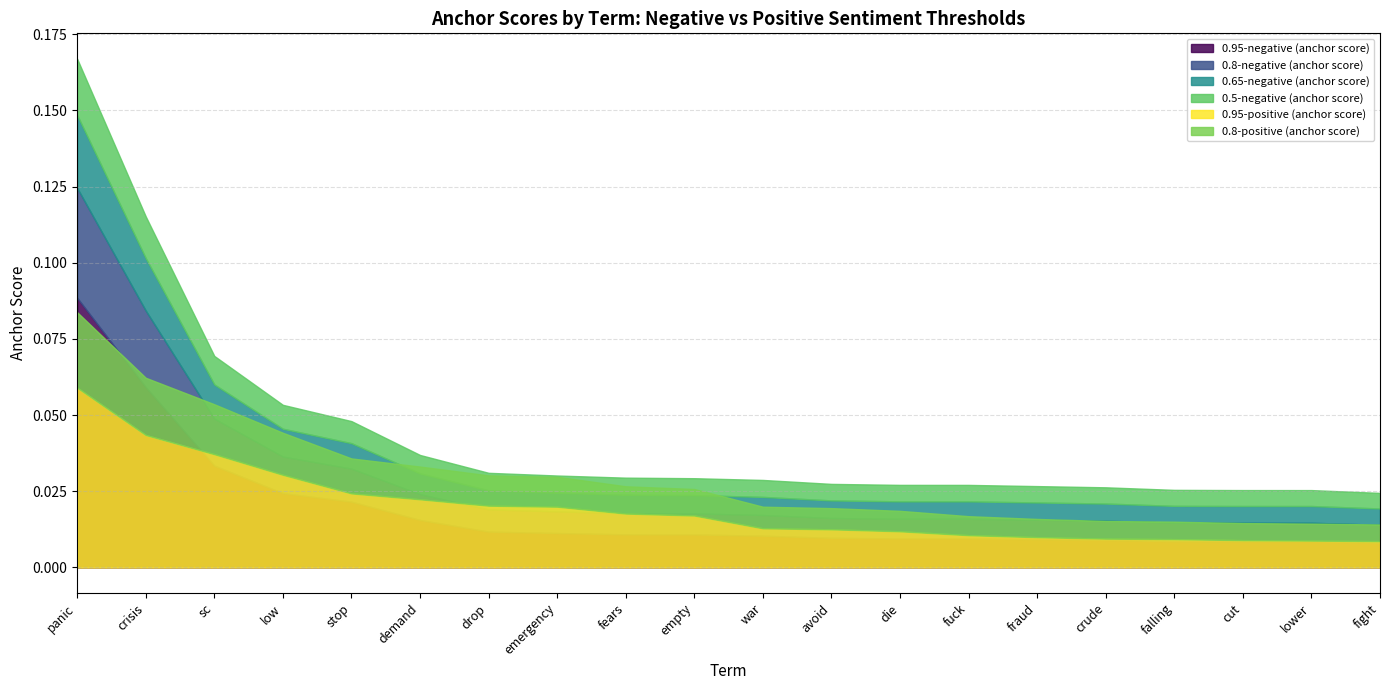

What are all the series names shown in the legend?

0.95-negative (anchor score), 0.8-negative (anchor score), 0.65-negative (anchor score), 0.5-negative (anchor score), 0.95-positive (anchor score), 0.8-positive (anchor score)